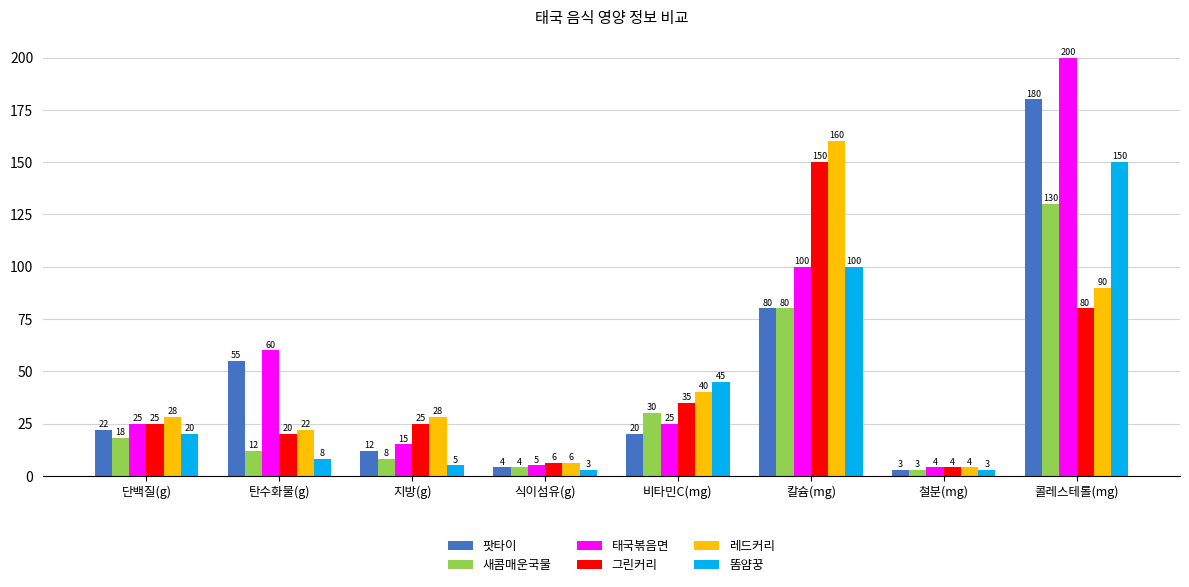

How many bars are there in each group?

6